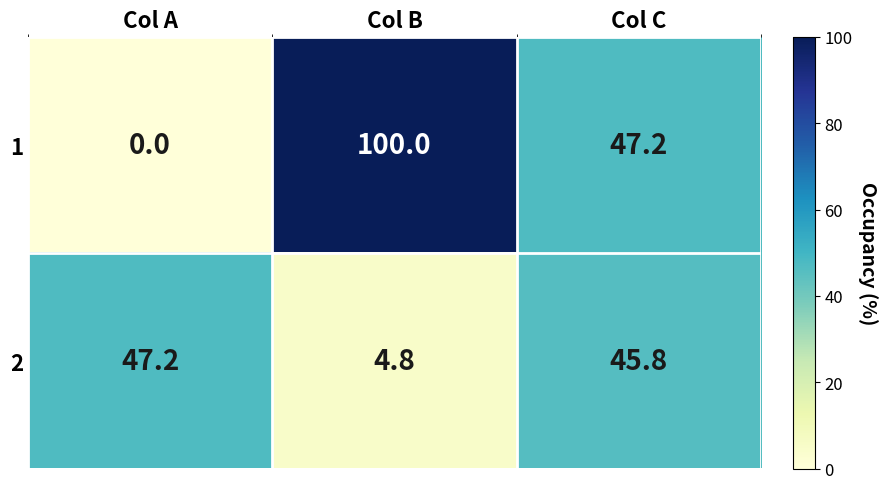

Which series has the largest total across all categories?

1